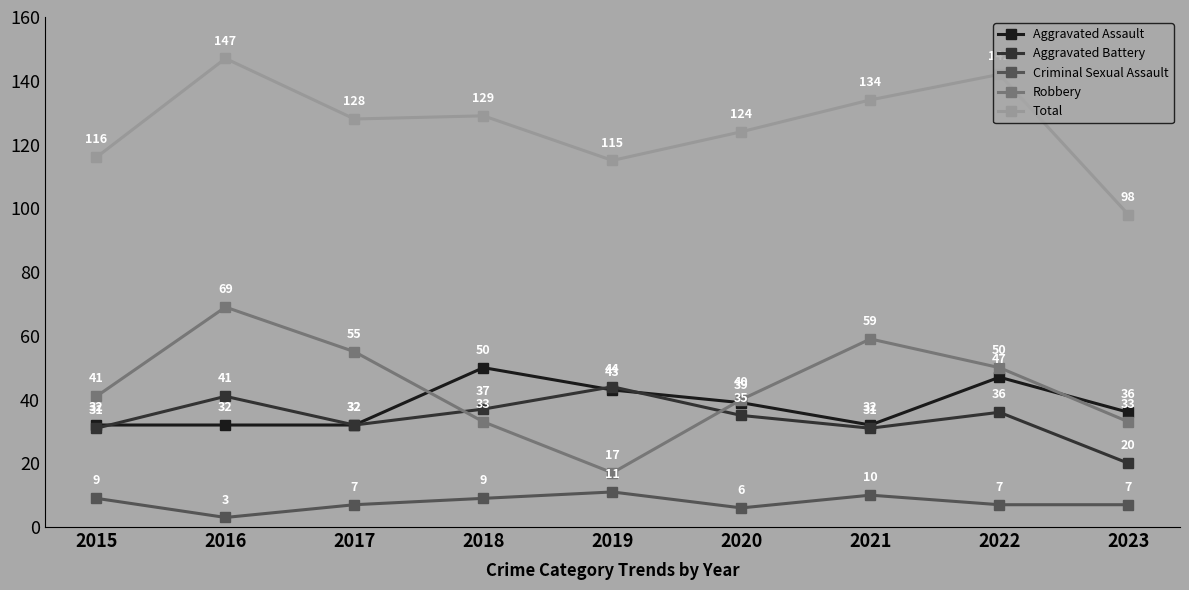

How many lines are shown in the chart?

5